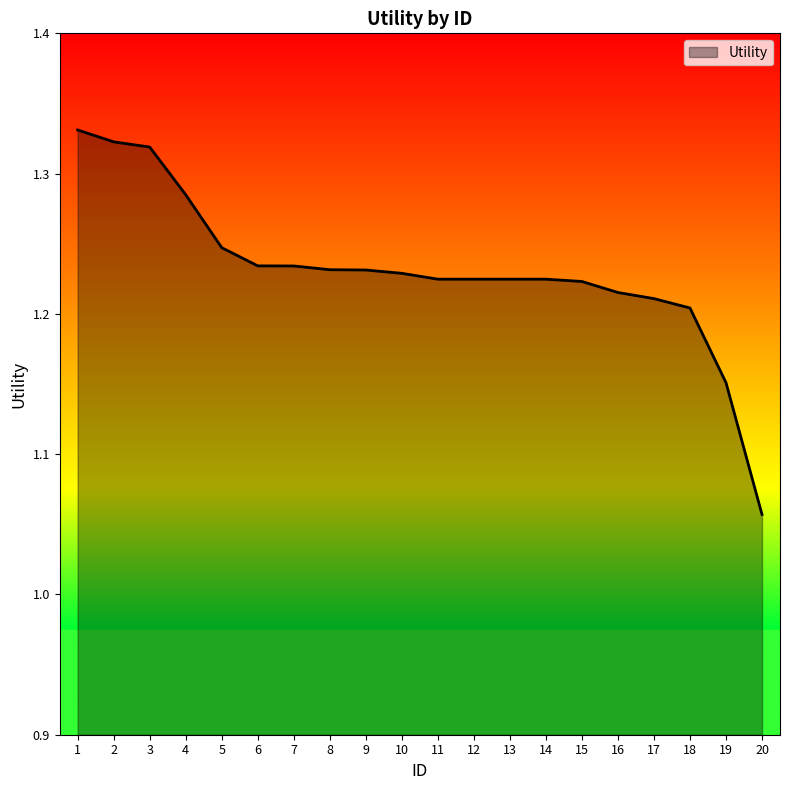

Which label corresponds to the smallest value in the chart?

20